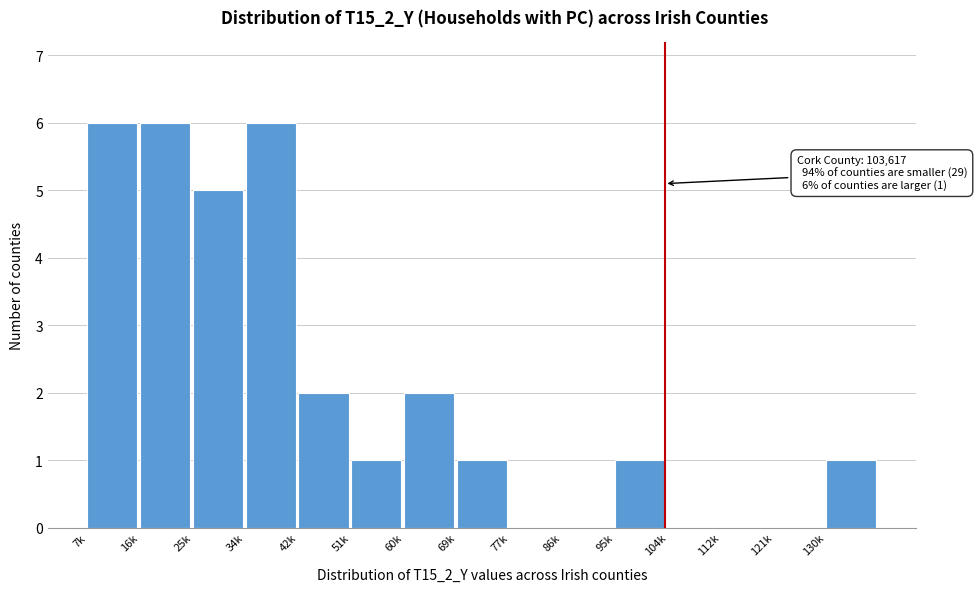

Reading right to left, transcribe all the data shown in this chart.

130k=1	121k=0	112k=0	104k=0	95k=1	86k=0	77k=0	69k=1	60k=2	51k=1	42k=2	34k=6	25k=5	16k=6	7k=6